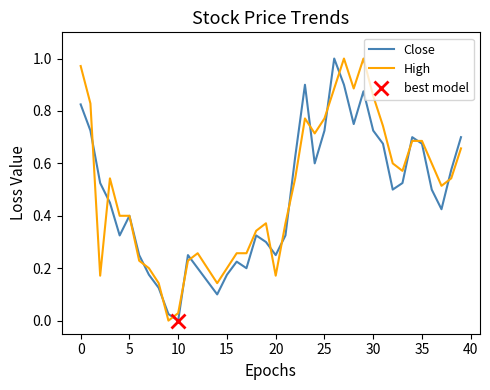

Which series has the largest total across all categories?

High